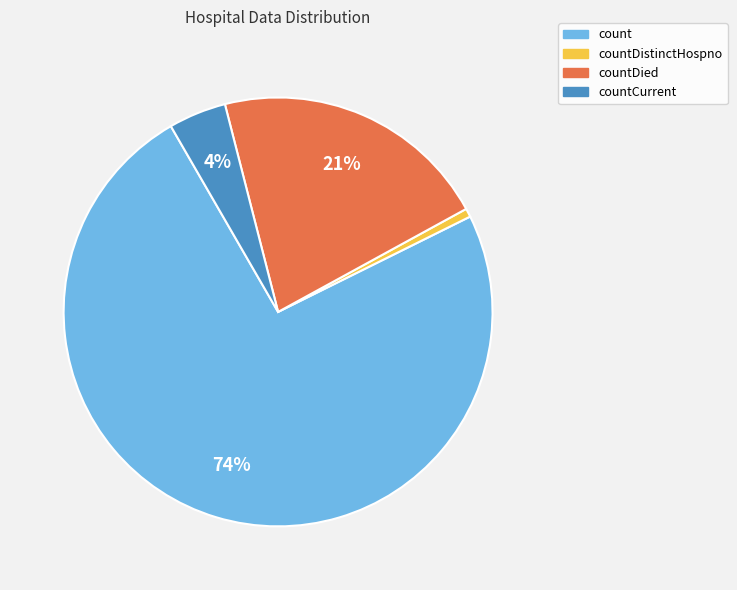

Is it true that count is 74% of the pie?

True